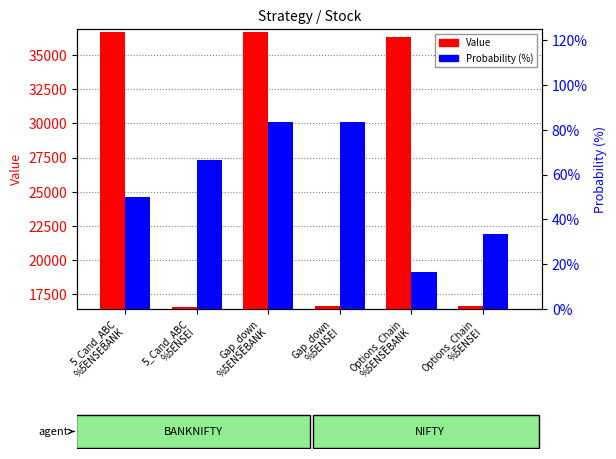

Reading left to right, what are all the values shown in this chart?

Value: 36736.2	16576.7	36702.8	16638.3	36306.6	16639.0
Probability (%): 50.0	66.6	83.3	83.3	16.7	33.3